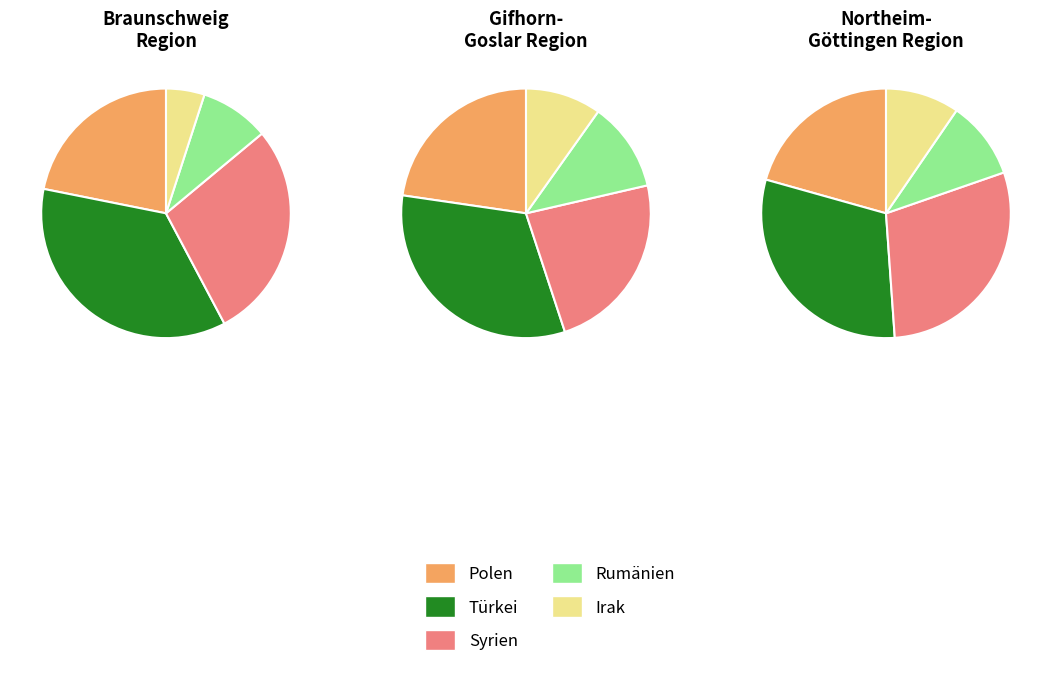

What is the difference between the highest and lowest values at Northeim?

600